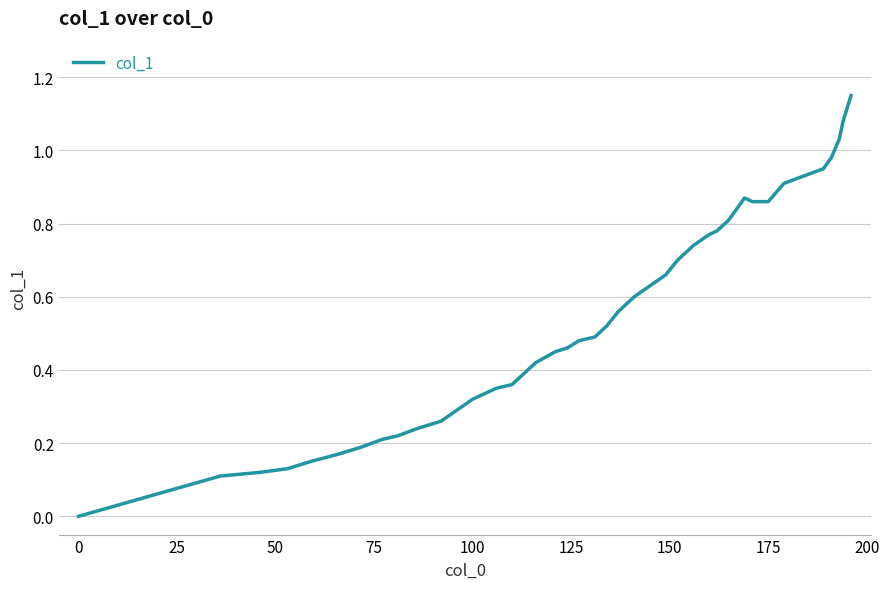

What is the sum of all values?

21.3